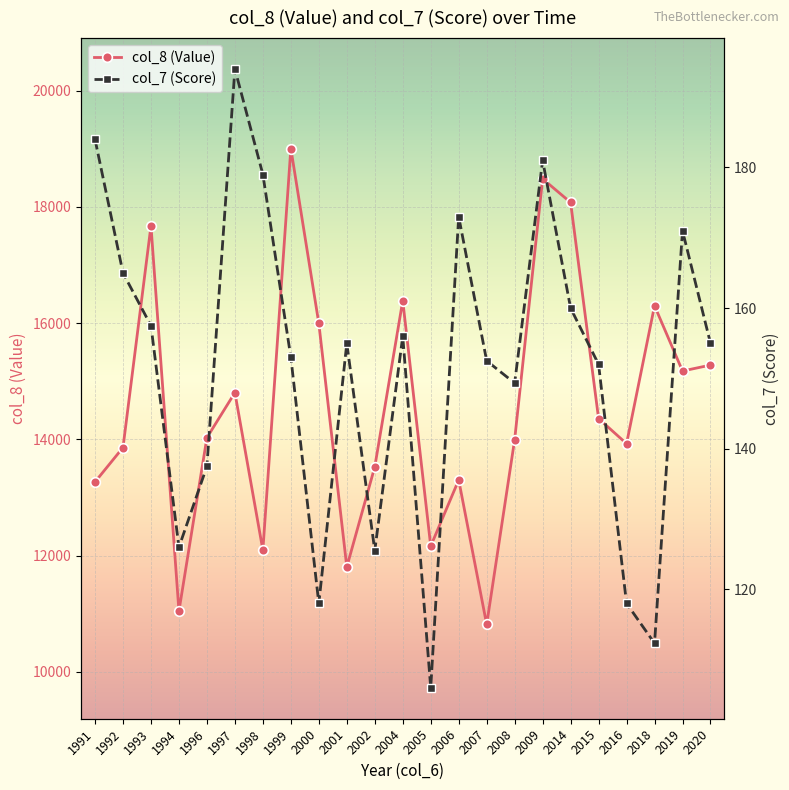

The col_7 (Score) series shows 181.0 at 2009. True or false?

True